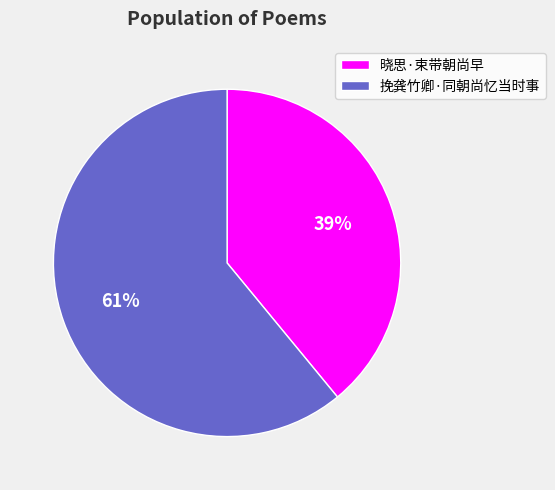

Which slice represents more than half of the pie?

挽龚竹卿·同朝尚忆当时事